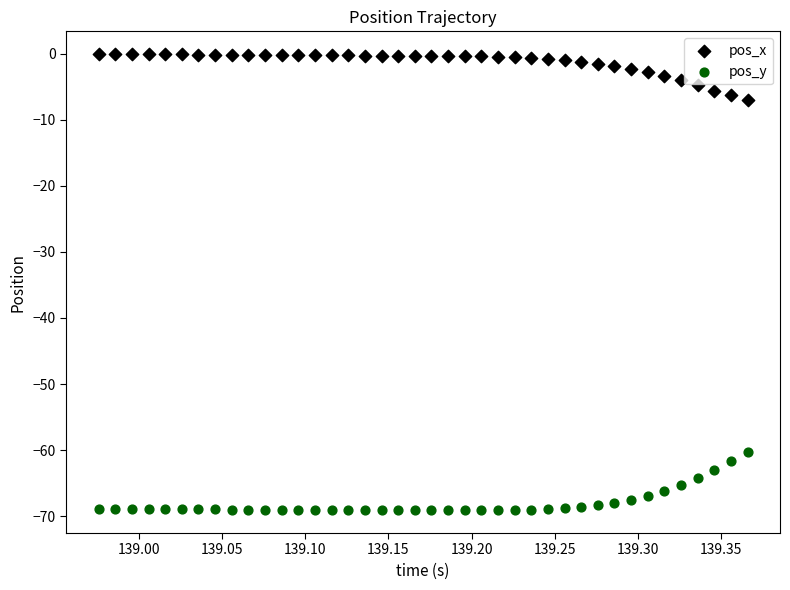

Which series contains the highest Y value?

pos_x